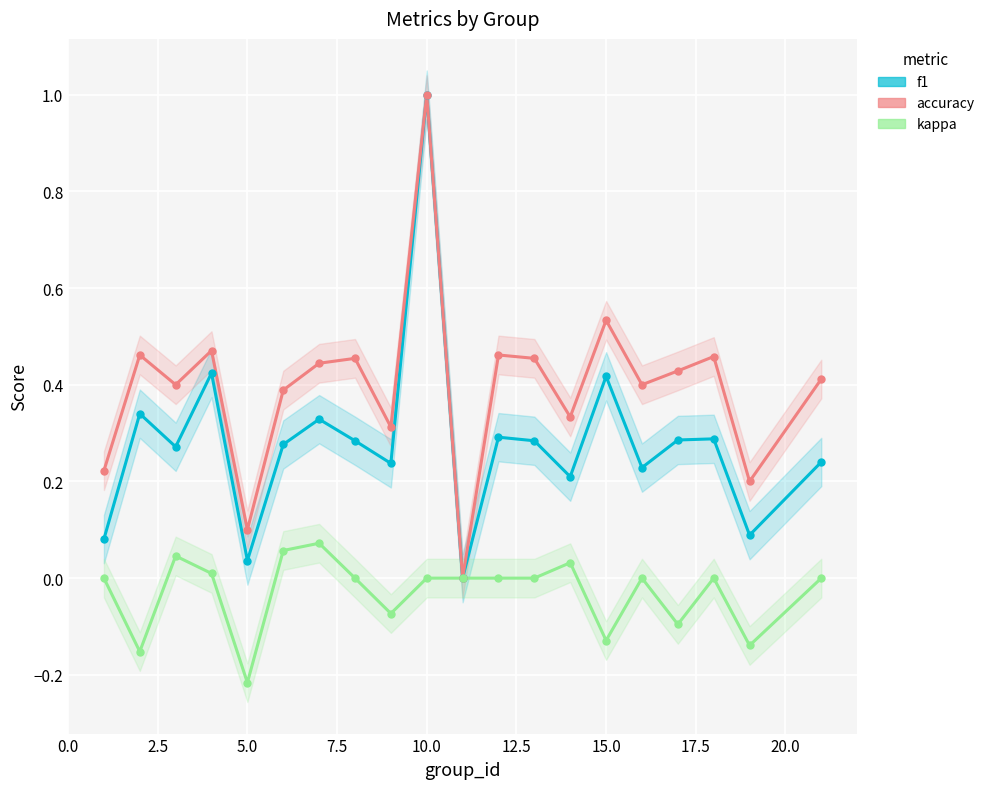

What is the average value of the f1 series?

0.3